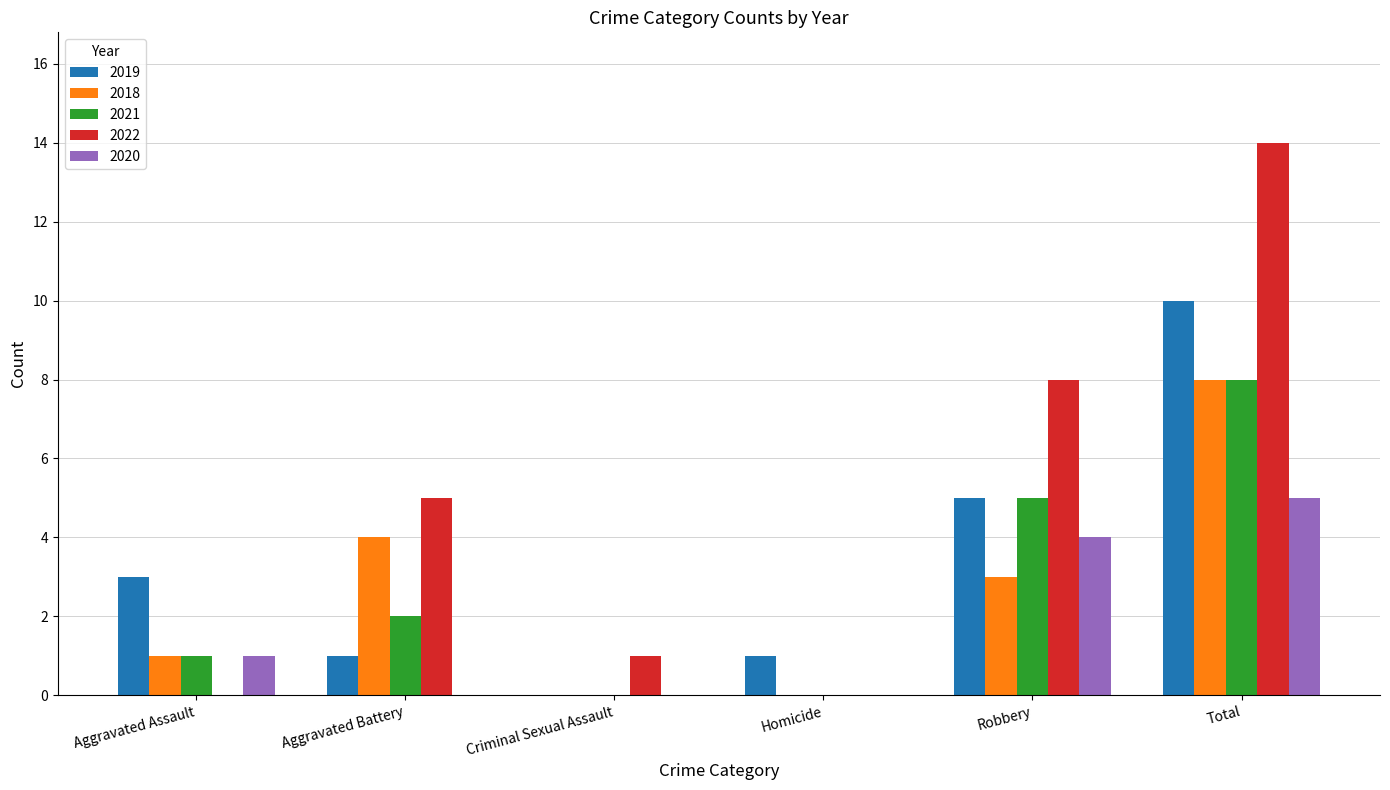

Reading left to right, list all the values displayed in this chart.

2019: 3	1	0	1	5	10
2018: 1	4	0	0	3	8
2021: 1	2	0	0	5	8
2022: 0	5	1	0	8	14
2020: 1	0	0	0	4	5